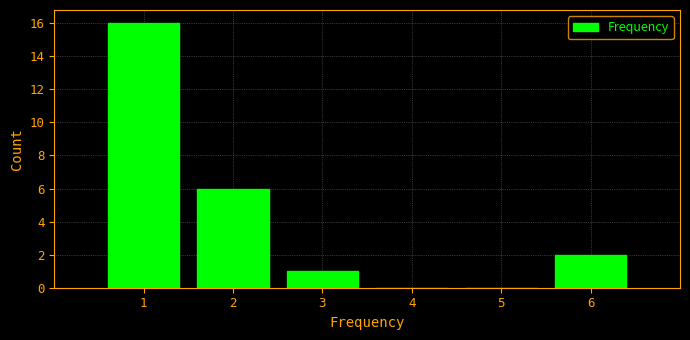

Reading left to right, transcribe this chart: for each bar, give the range it covers on the x-axis and its height. The values are not printed on the chart, so give them approximately, as read against the axis.

0.5 to 1.5: 16
1.5 to 2.5: 6
2.5 to 3.5: 1
3.5 to 4.5: 0
4.5 to 5.5: 0
5.5 to 6.5: 2